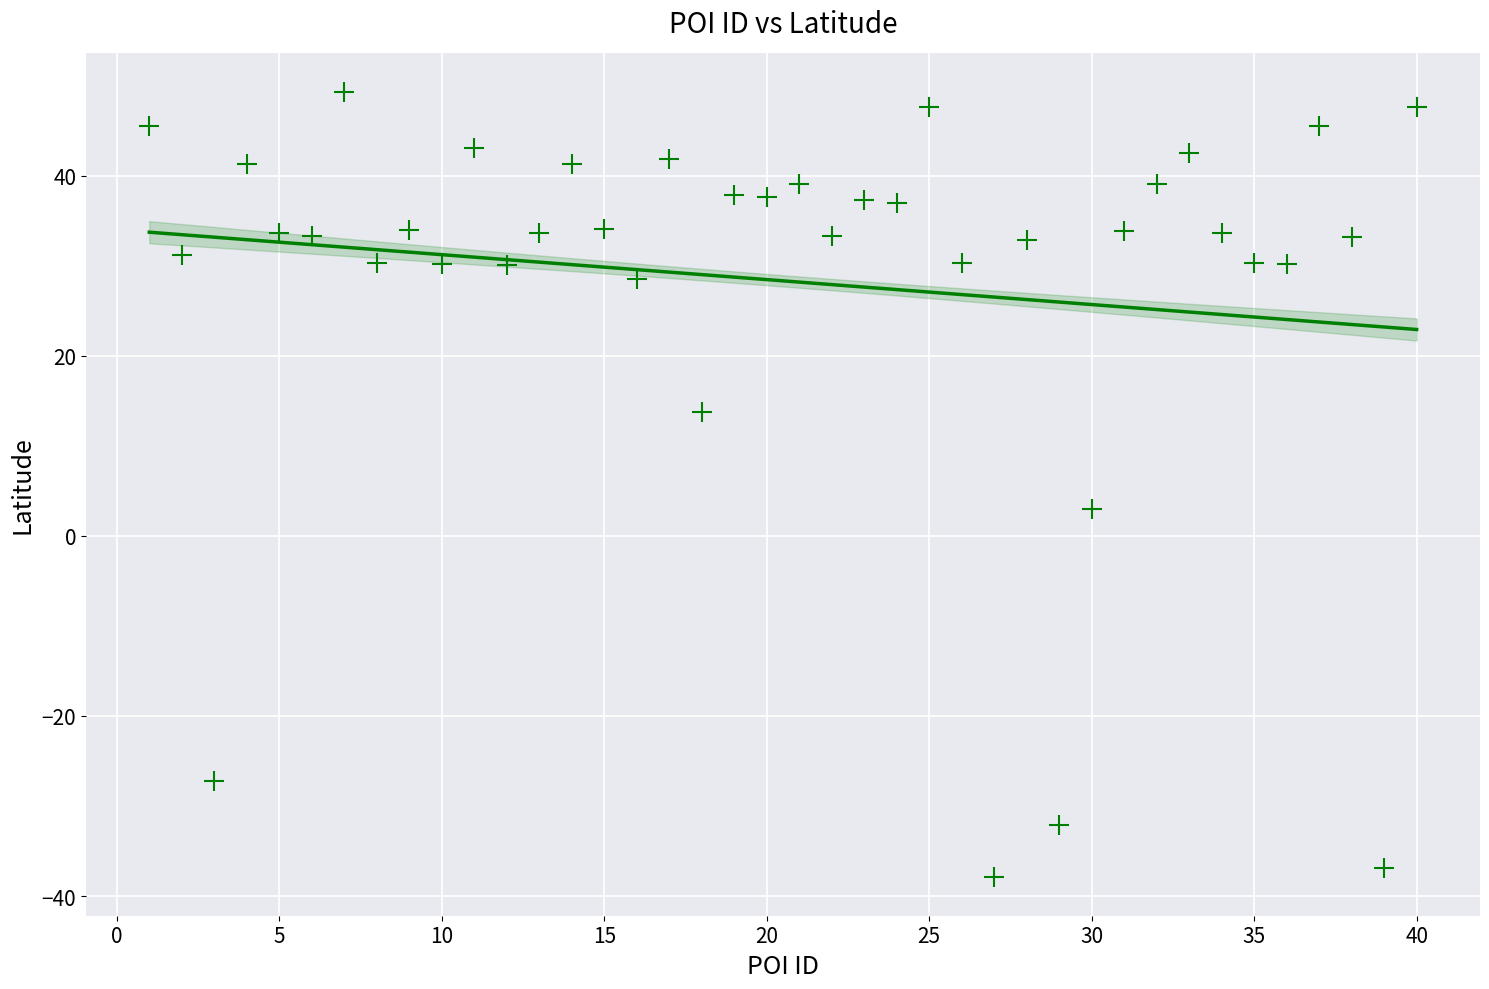

What Y value in the scatter plot is closest to 5?

3.0